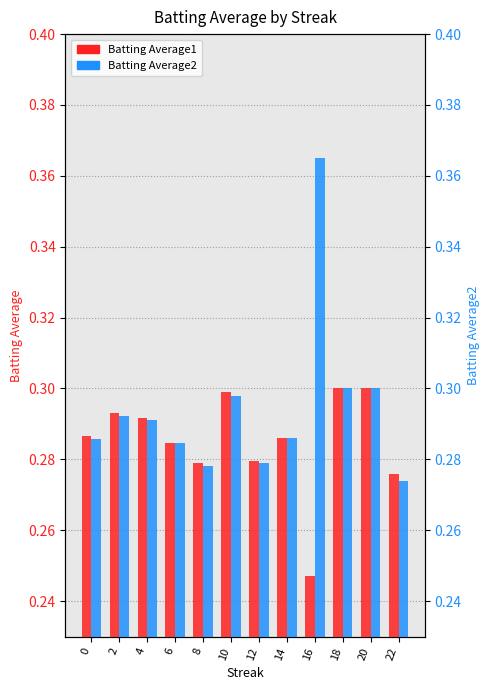

How many bars are there in total?

24